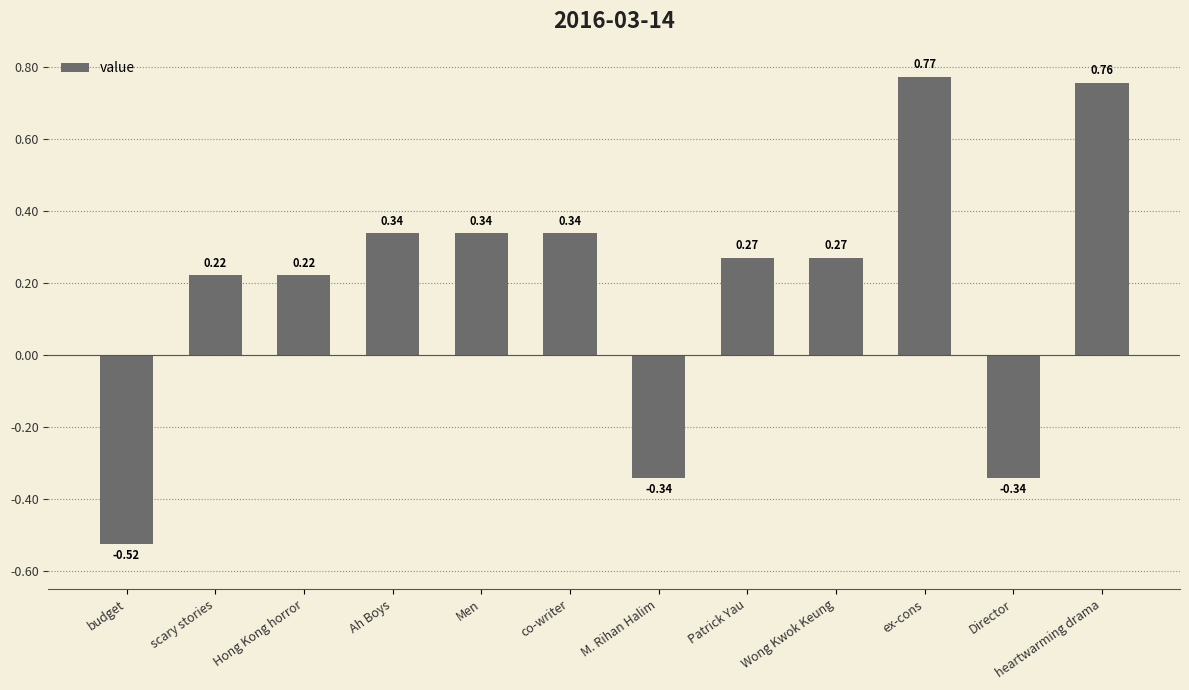

What is the change in value from M. Rihan Halim to Patrick Yau?

+0.6